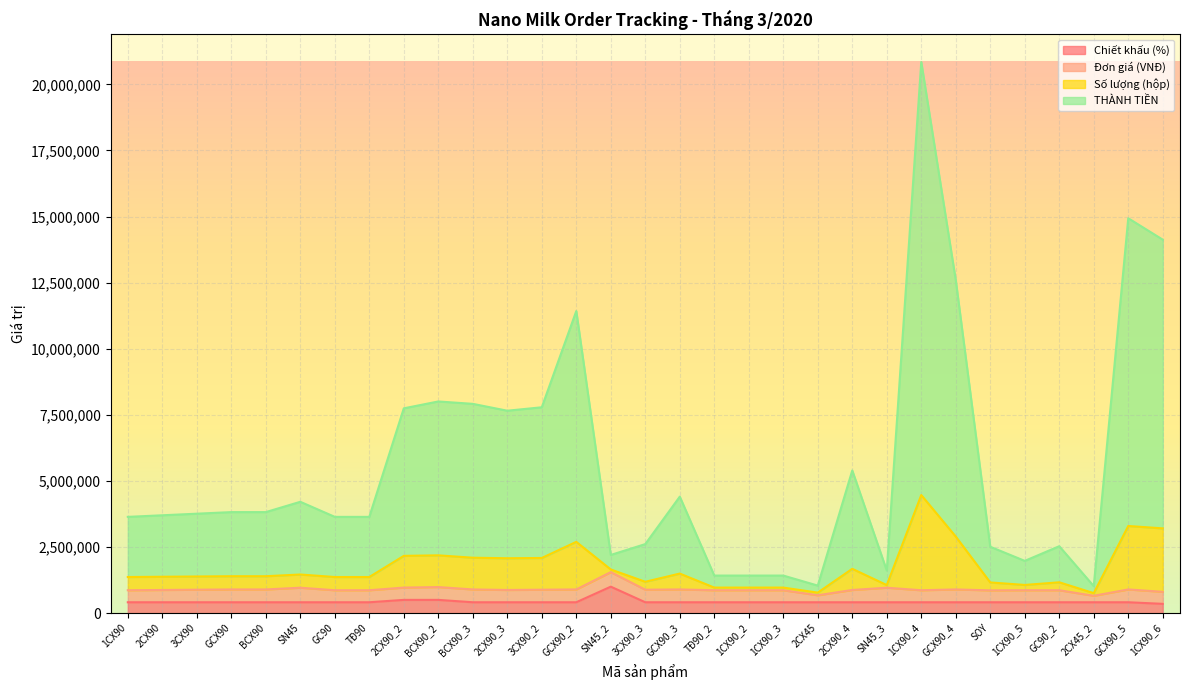

True or false: Số lượng (hộp) and THÀNH TIỀN intersect in this chart.

False